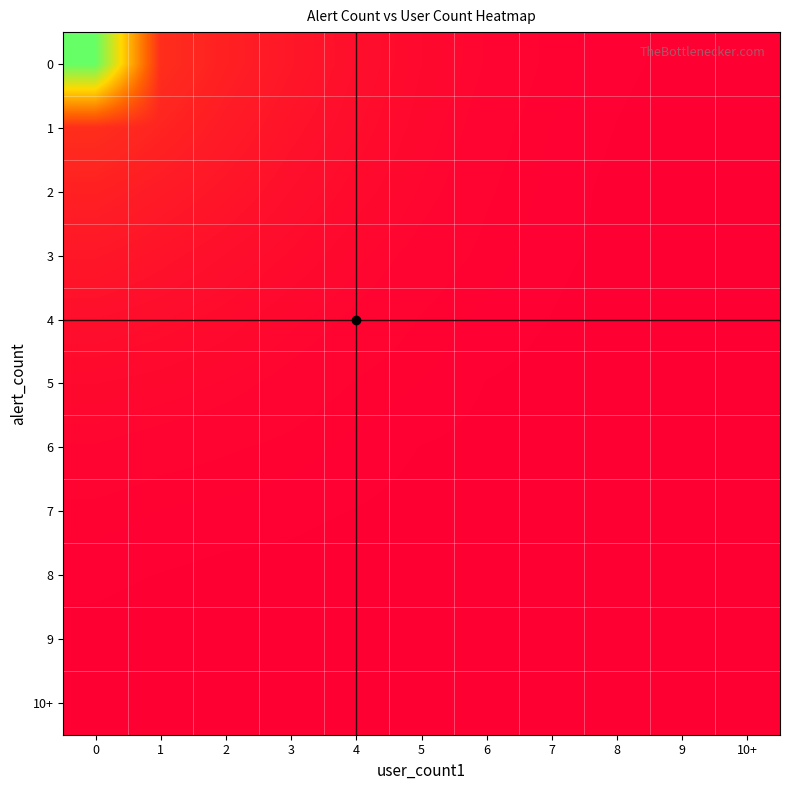

Which category has the lowest value across all series?

10+